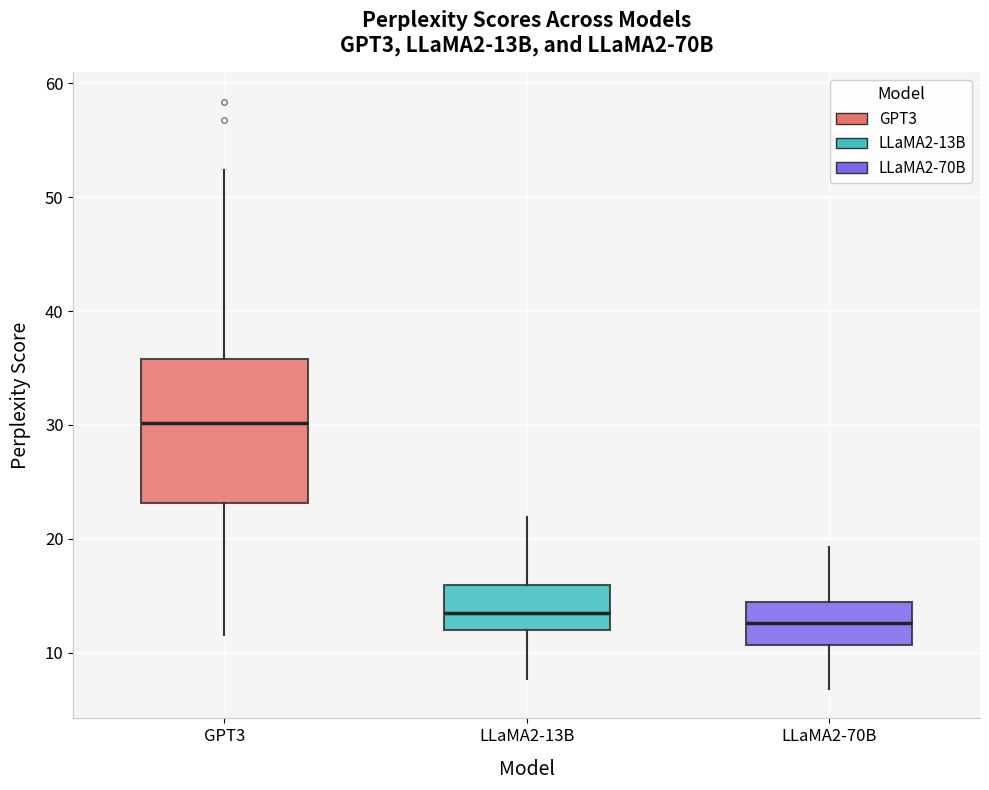

Where is the upper edge of the box for LLaMA2-70B on the y-axis? The values are not printed on the chart, so give them approximately, as read against the axis.

14